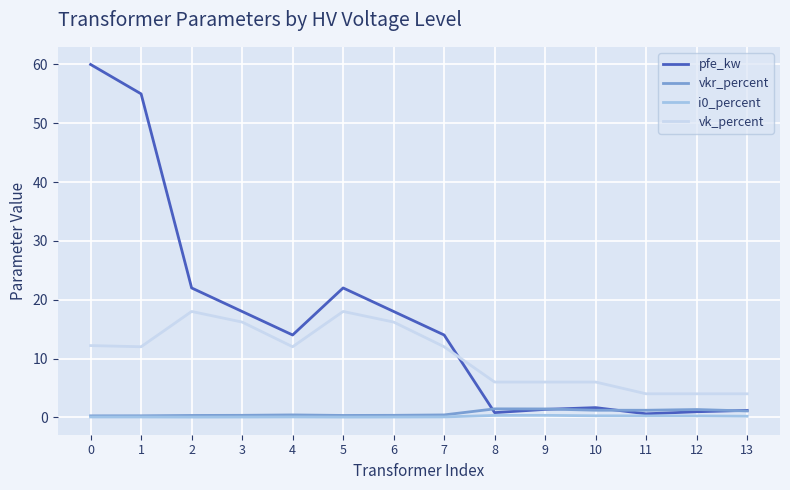

What is the difference between the vkr_percent values at 10 and 12?

0.1